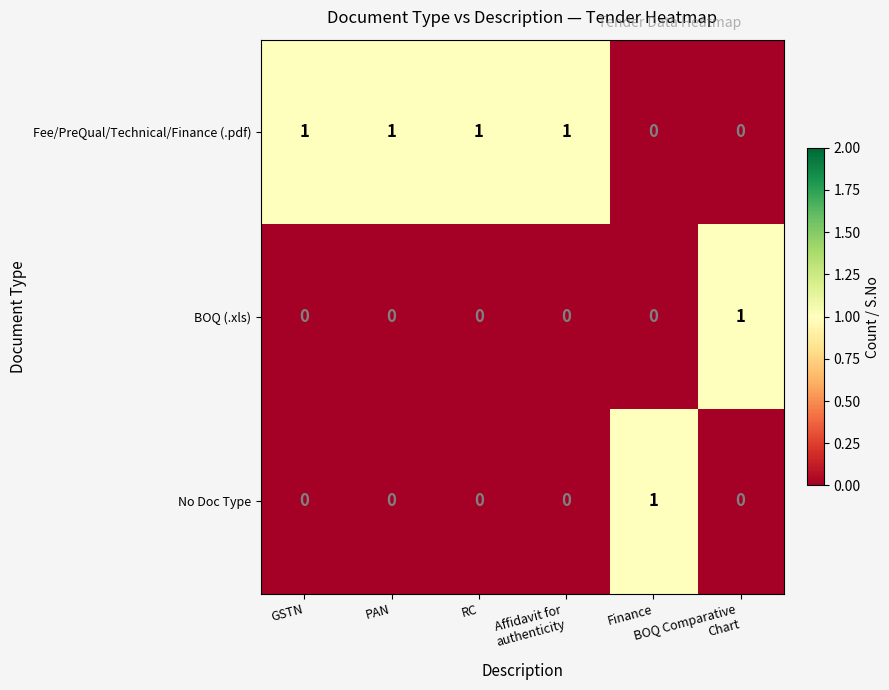

At how many categories does at least one series exceed 0?

6